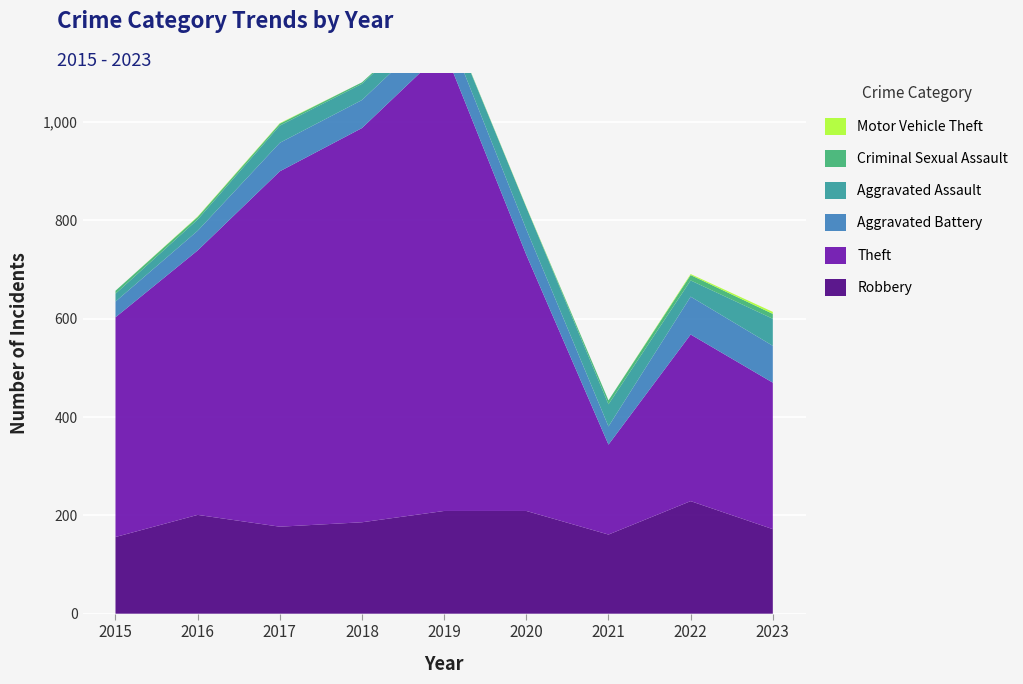

Reading right to left, transcribe all the data shown in this chart.

Robbery: 2023=172	2022=229	2021=161	2020=209	2019=209	2018=186	2017=177	2016=201	2015=156
Theft: 2023=298	2022=339	2021=183	2020=521	2019=938	2018=802	2017=723	2016=538	2015=447
Aggravated Battery: 2023=75	2022=77	2021=37	2020=52	2019=56	2018=57	2017=58	2016=40	2015=32
Aggravated Assault: 2023=55	2022=33	2021=45	2020=45	2019=29	2018=33	2017=35	2016=23	2015=16
Criminal Sexual Assault: 2023=10	2022=11	2021=8	2020=0	2019=2	2018=3	2017=4	2016=5	2015=6
Motor Vehicle Theft: 2023=4	2022=2	2021=0	2020=1	2019=0	2018=0	2017=1	2016=1	2015=0